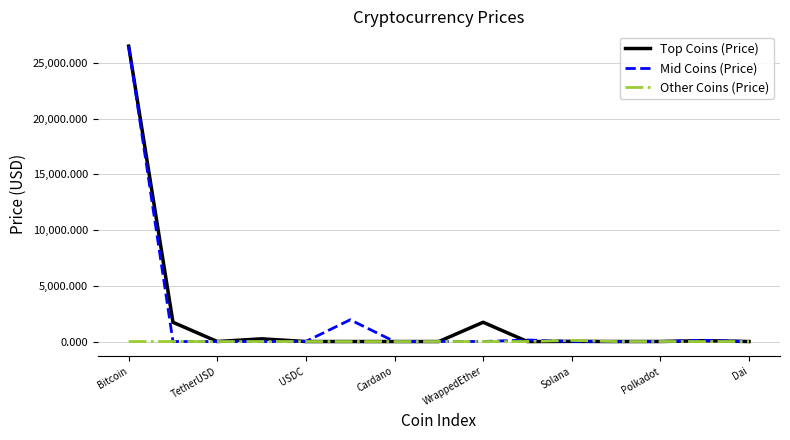

Which series has the widest spread of values?

Mid Coins (Price)